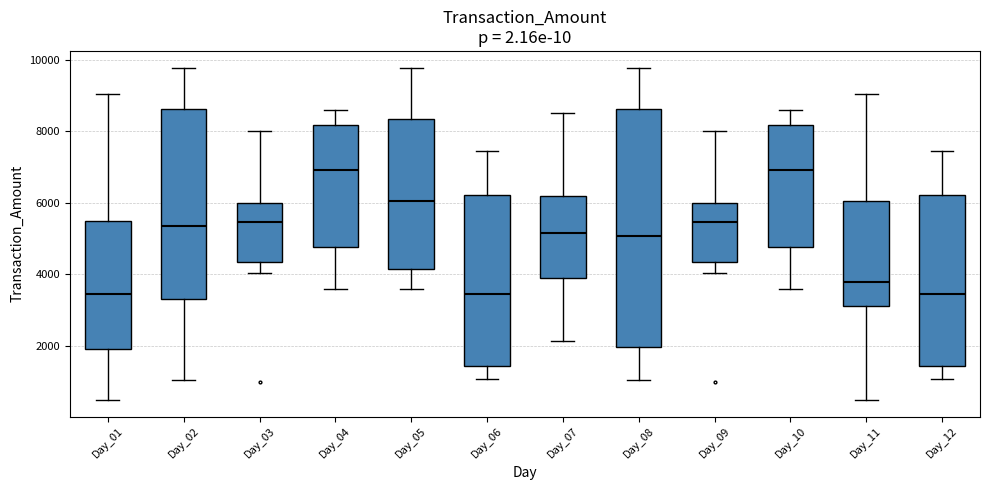

Where does the median line of the box for Day_03 sit on the y-axis? The values are not printed on the chart, so give them approximately, as read against the axis.

5400